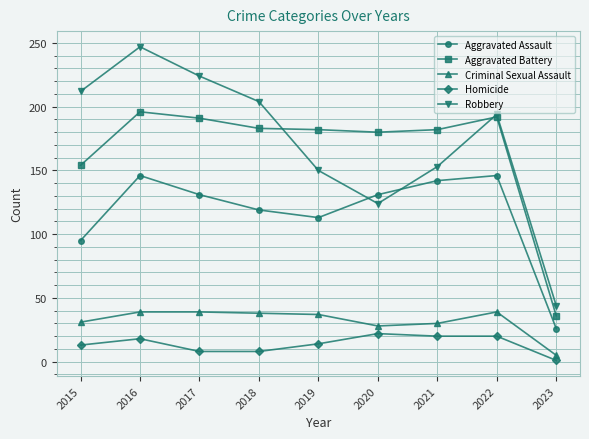

Does the chart display data point markers on the line(s)?

Yes